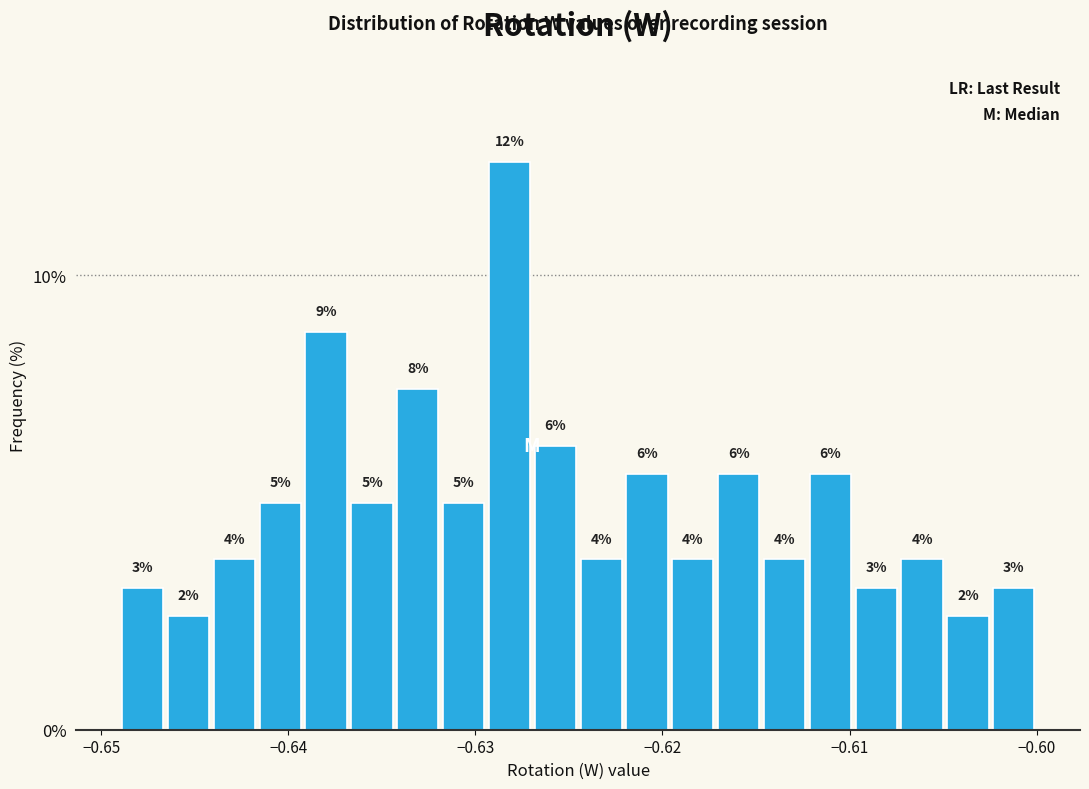

Read against the x-axis, roughly where is the centre of the tallest bar?

-0.628